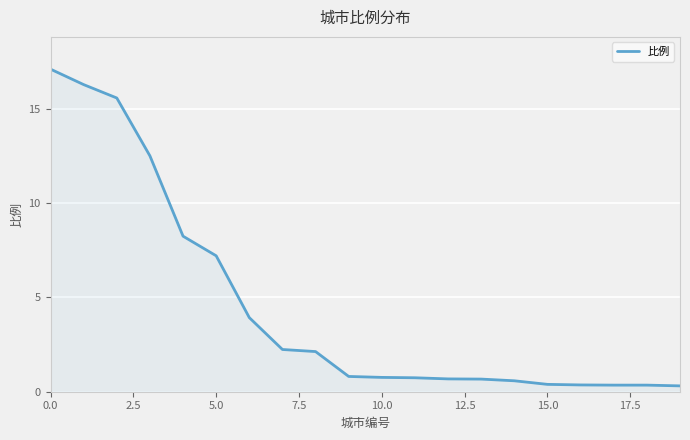

Which label corresponds to the smallest value in the chart?

19